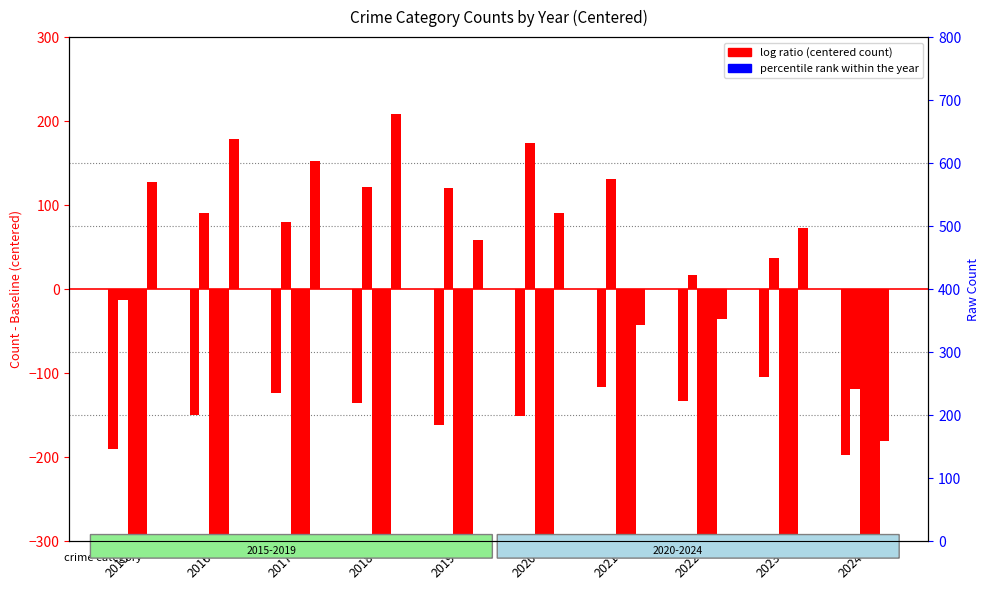

Between 2024 and 2015, which is larger?

2015